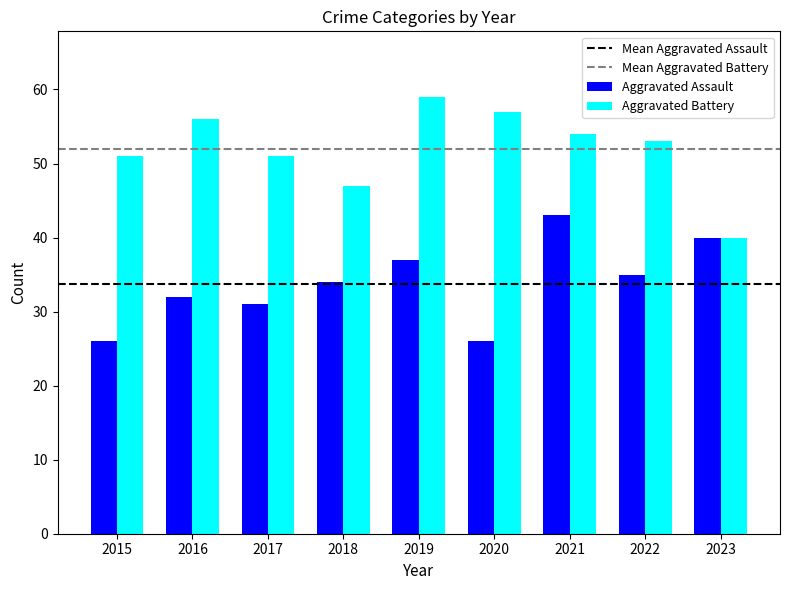

Is it true that Aggravated Battery equals 102 at 2019?

False